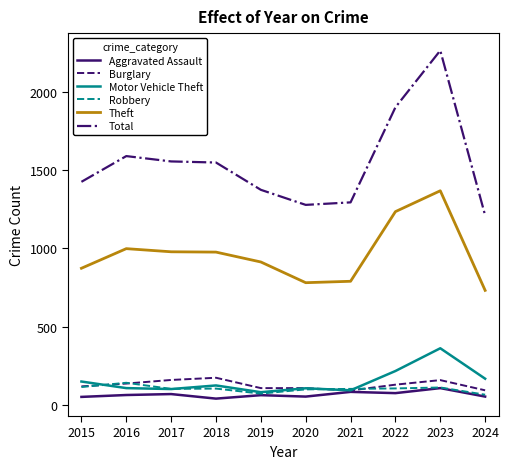

What is the difference between the highest and lowest values at 2023?

2152